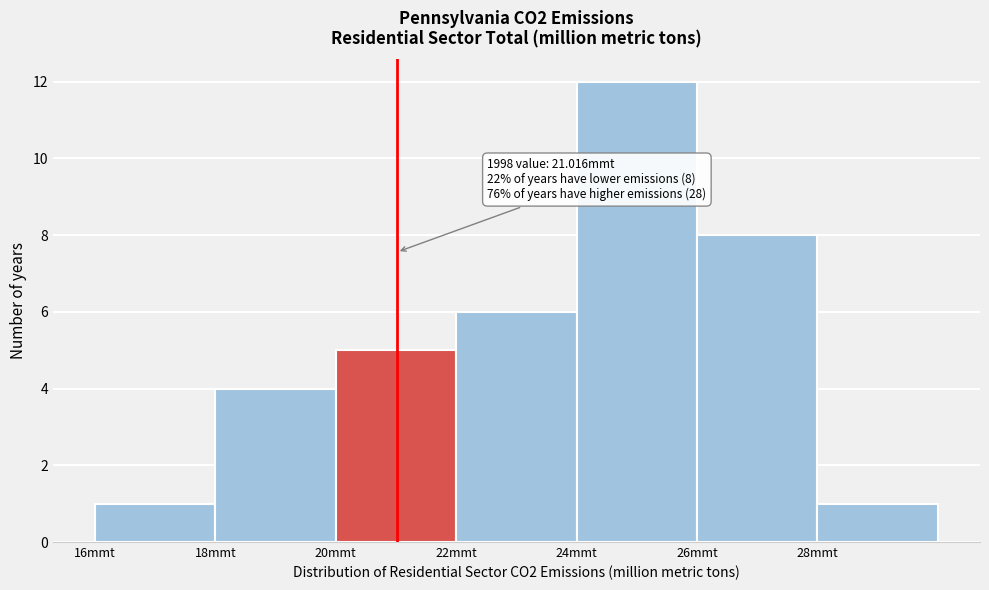

Over which range of the x-axis is the bar tallest?

24 to 26